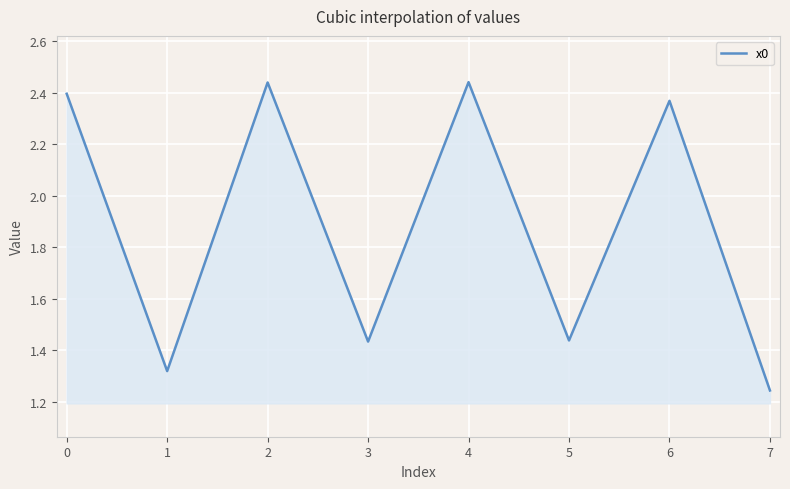

How many values are between 1 and 2?

4